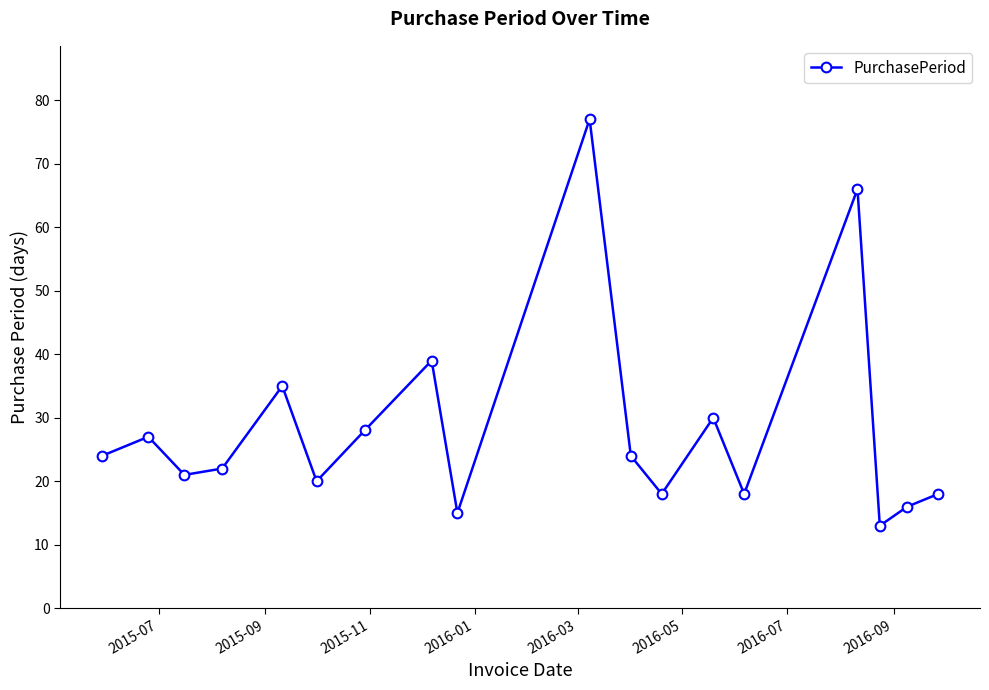

Reading left to right, extract all data points from this chart.

24	27	21	22	35	20	28	39	15	77	24	18	30	18	66	13	16	18